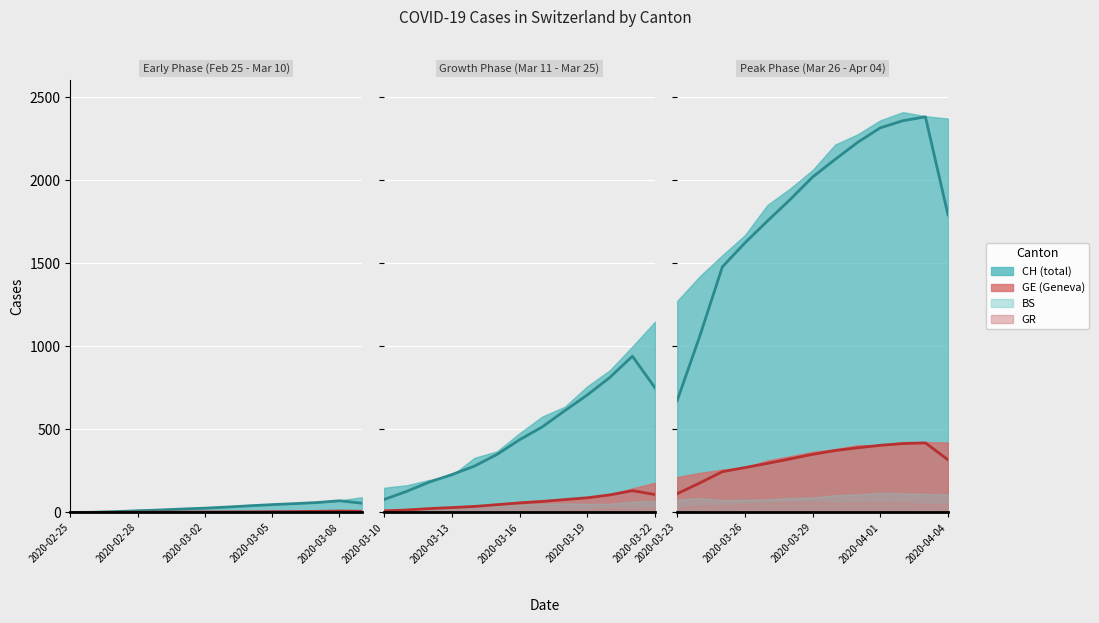

At which category does the chart reach its minimum across all series?

2020-03-23